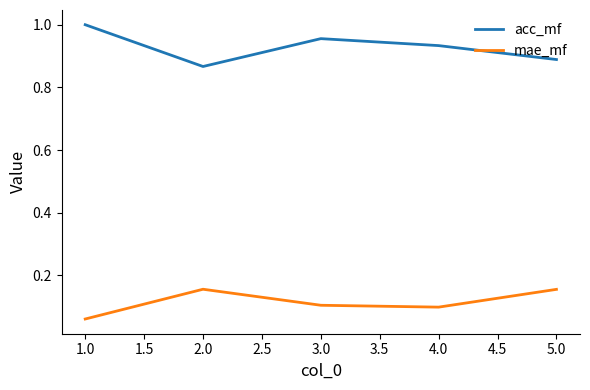

The value of acc_mf at 4.0 is 0.3. True or false?

False